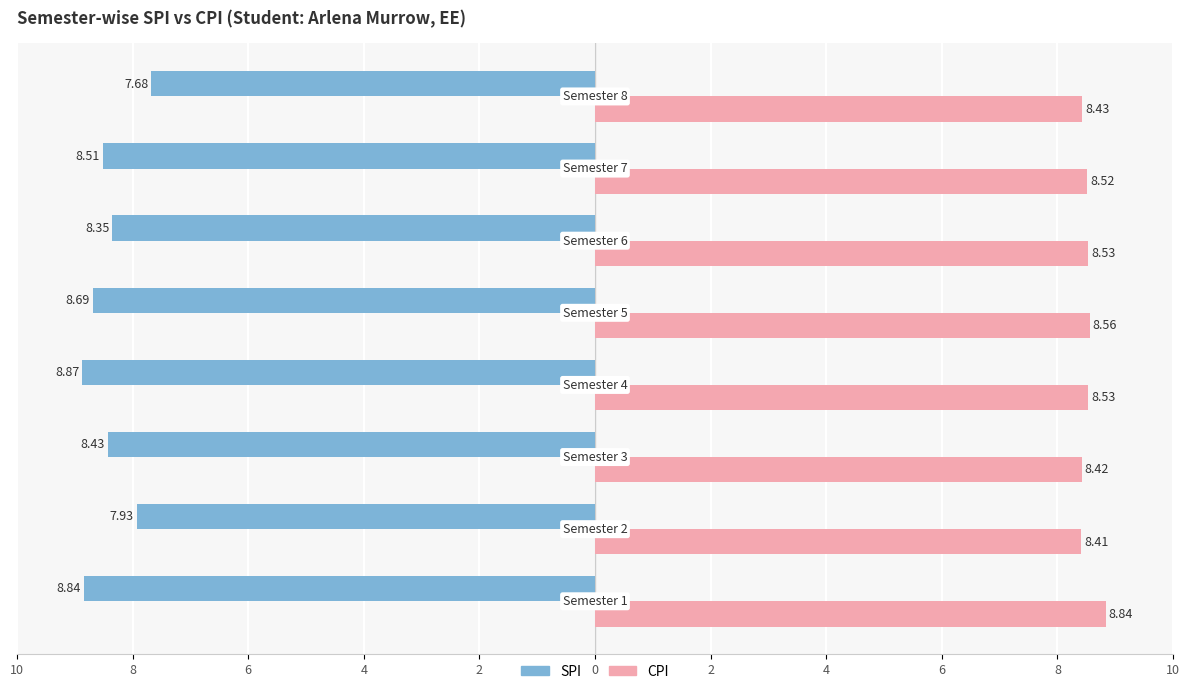

What is the total value across all series at Semester 3?

16.9